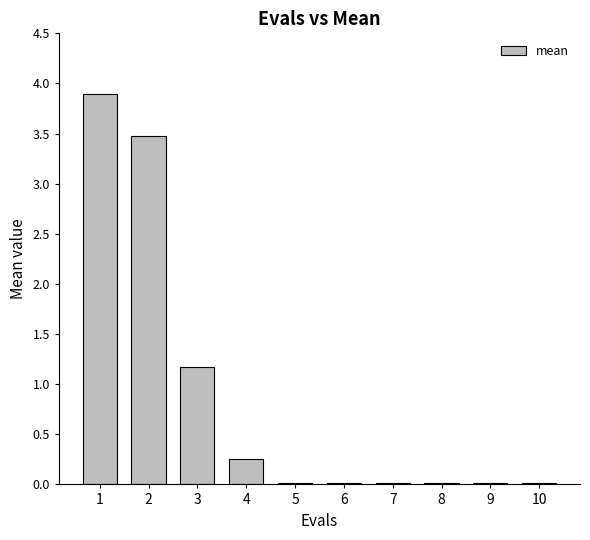

At which category does the chart reach its peak across all series?

1